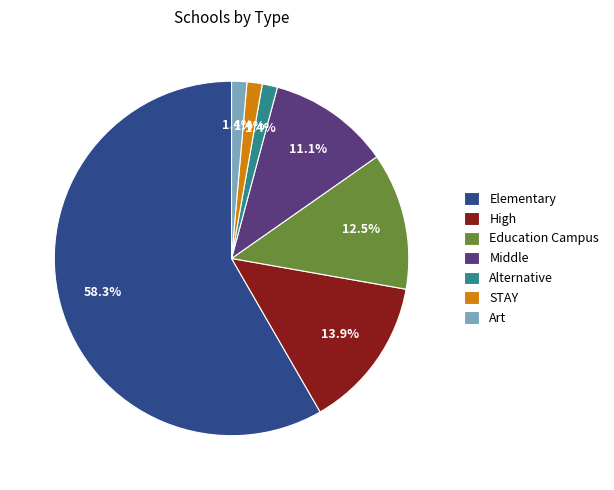

Which category accounts for the majority?

Elementary